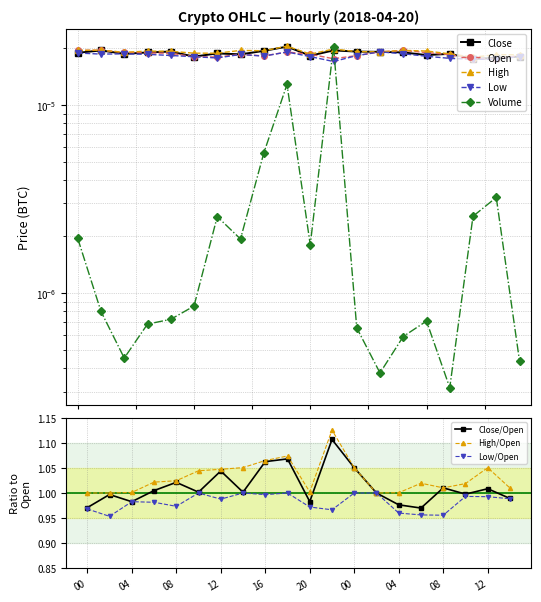

What is the label of the 5th point from the right?

2018-04-21 06